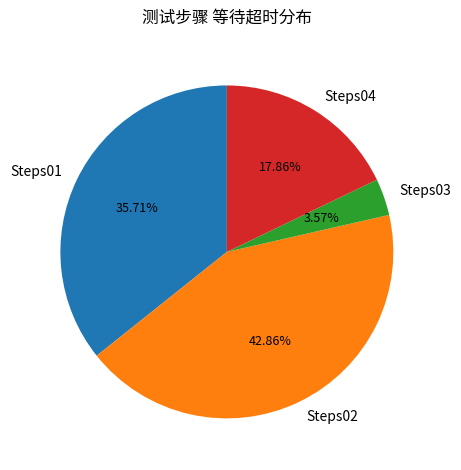

To the nearest percent, what is the difference between the largest and smallest slice percentages?

39%